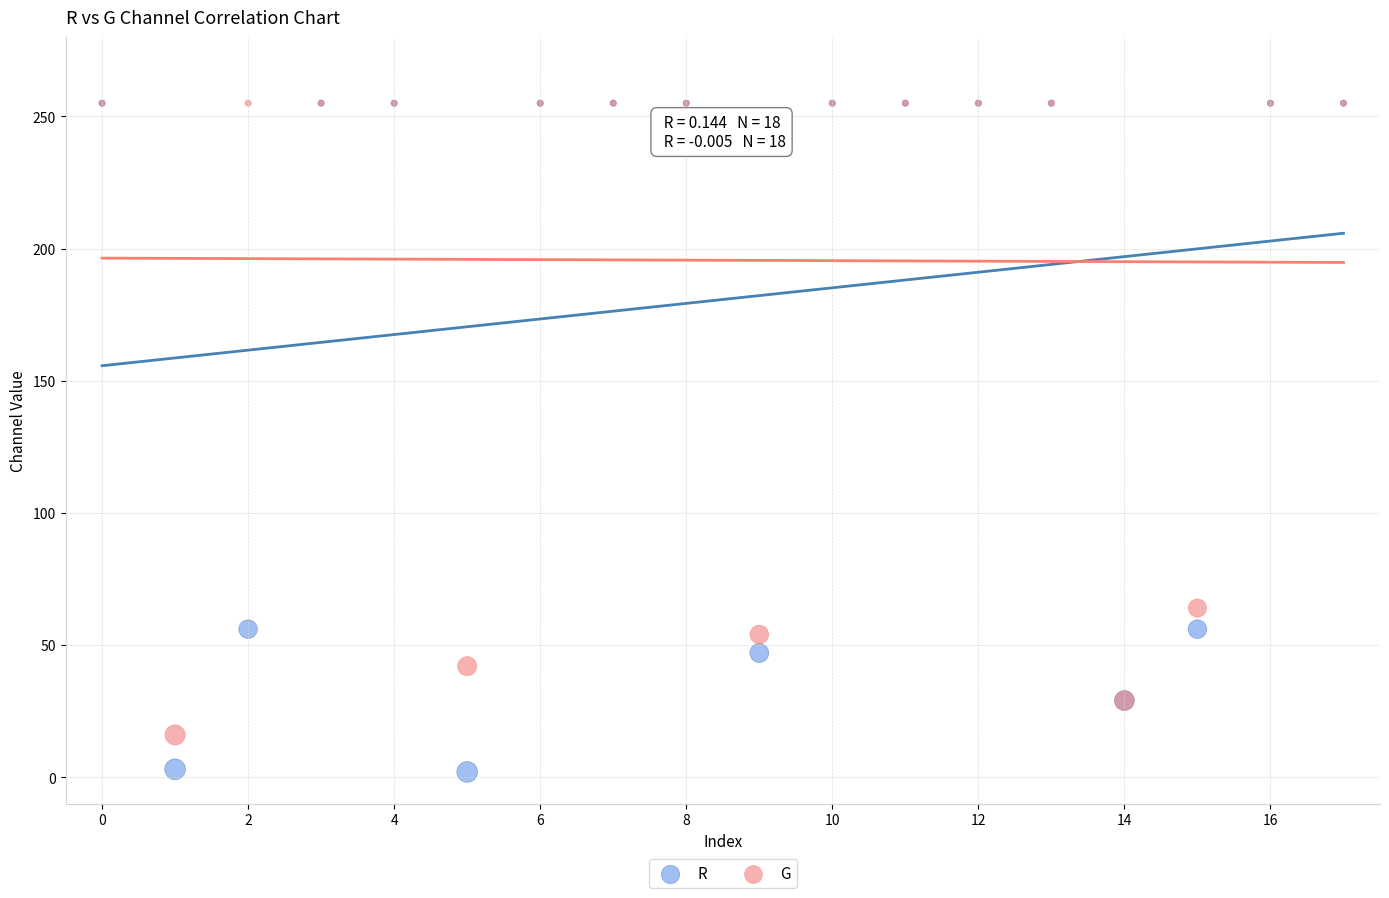

Which series has the widest spread of Y values?

R